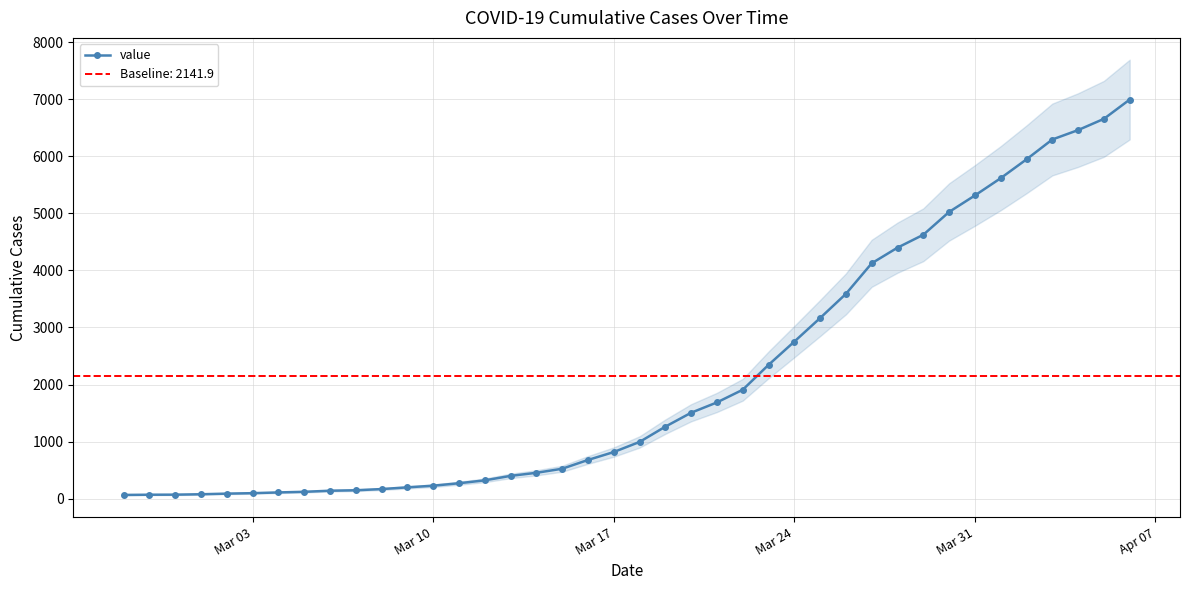

What is the sum of all values?

85677